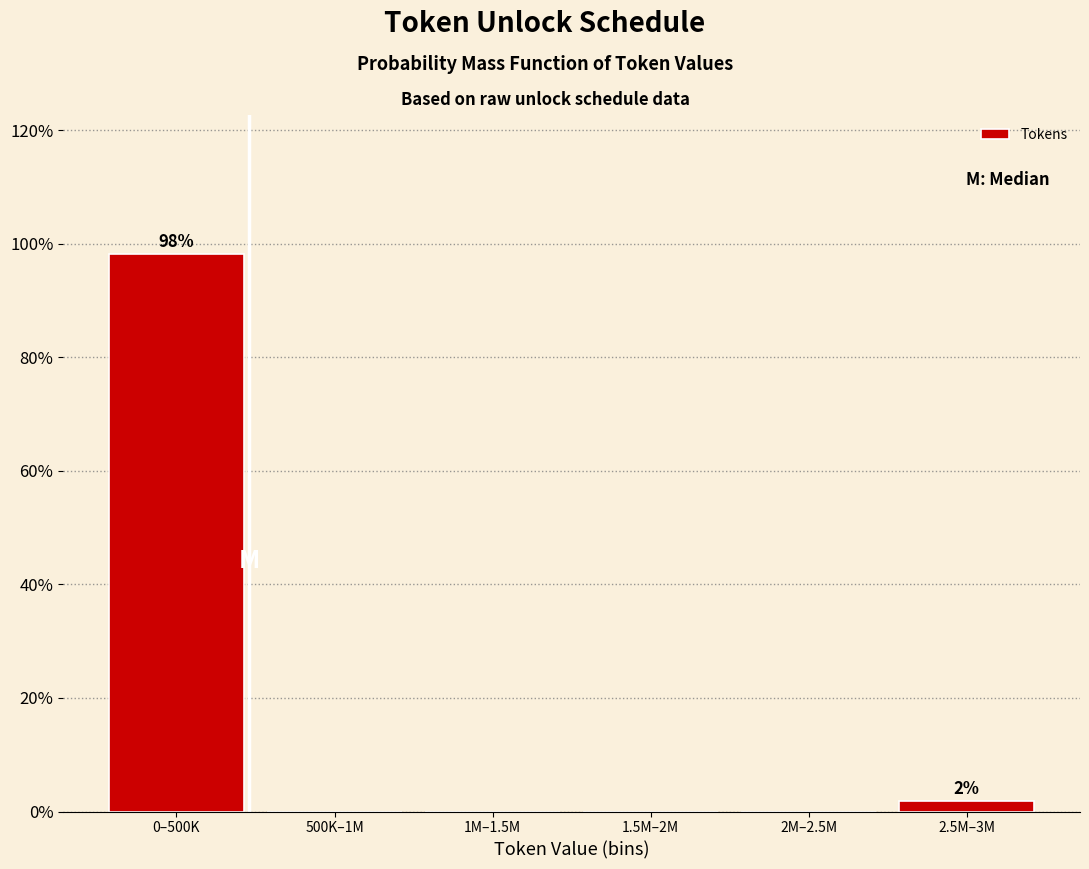

Reading left to right, transcribe all the data shown in this chart.

0–500K=98.1	500K–1M=0.0	1M–1.5M=0.0	1.5M–2M=0.0	2M–2.5M=0.0	2.5M–3M=1.9